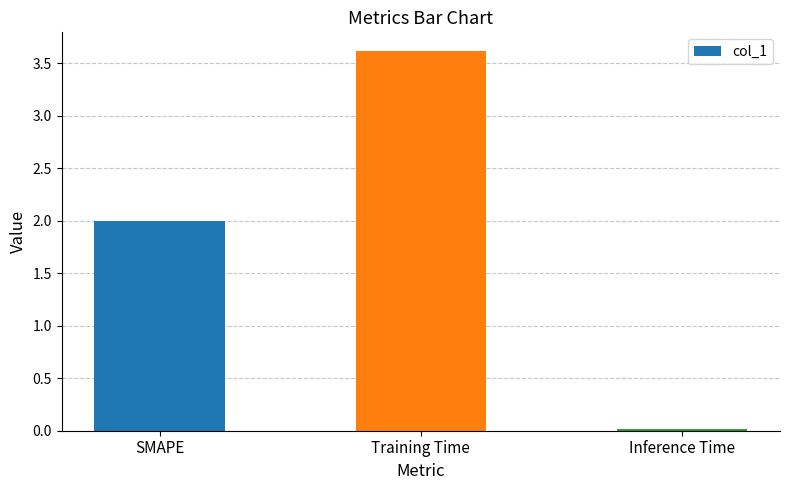

Are the bars horizontal?

No